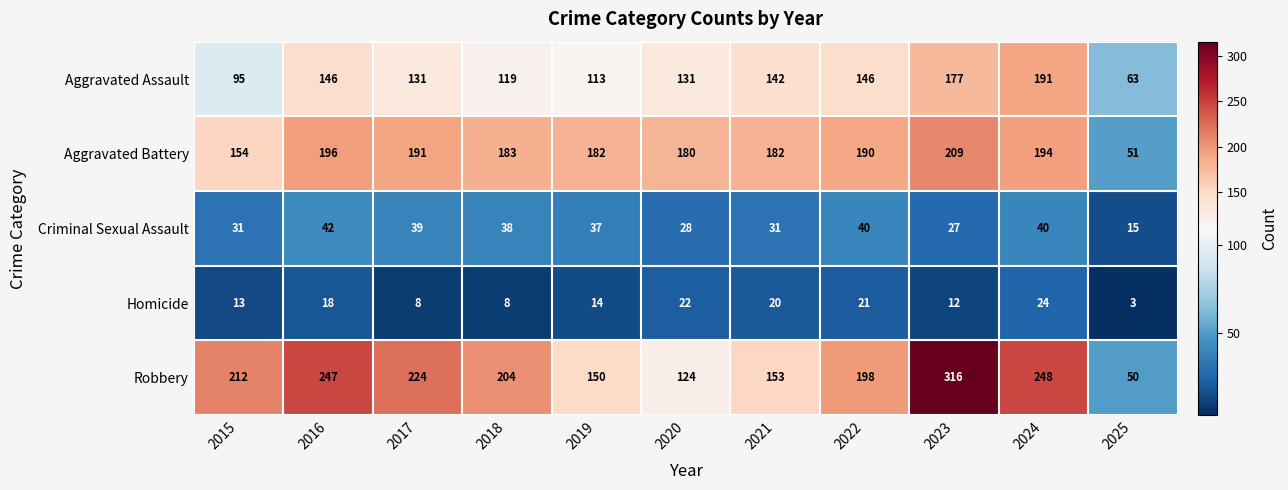

The value of Criminal Sexual Assault at 2019 is 60. True or false?

False